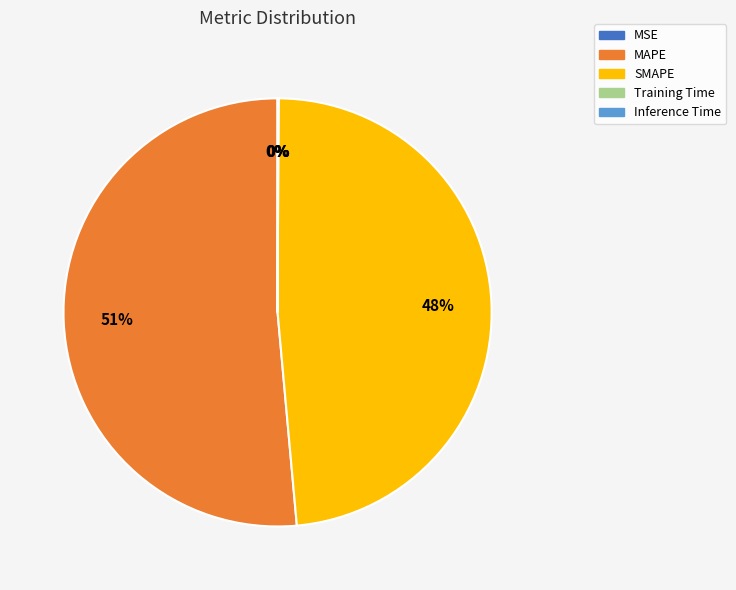

True or false: SMAPE accounts for 43% of the total.

False